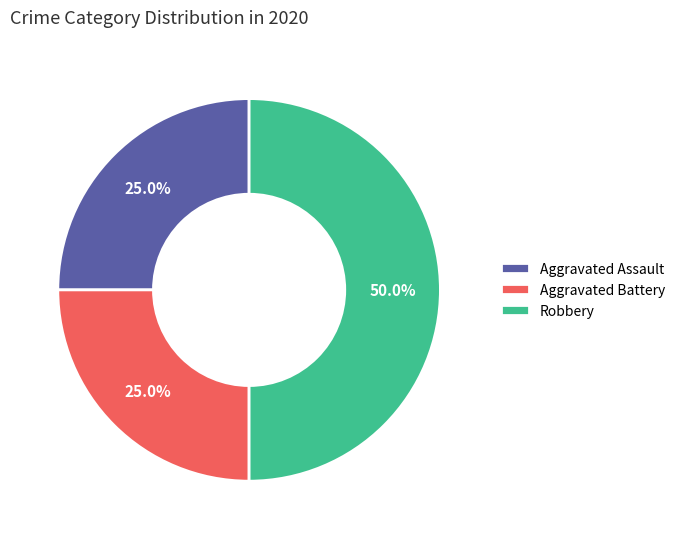

Does Aggravated Battery represent more than half of the total?

No